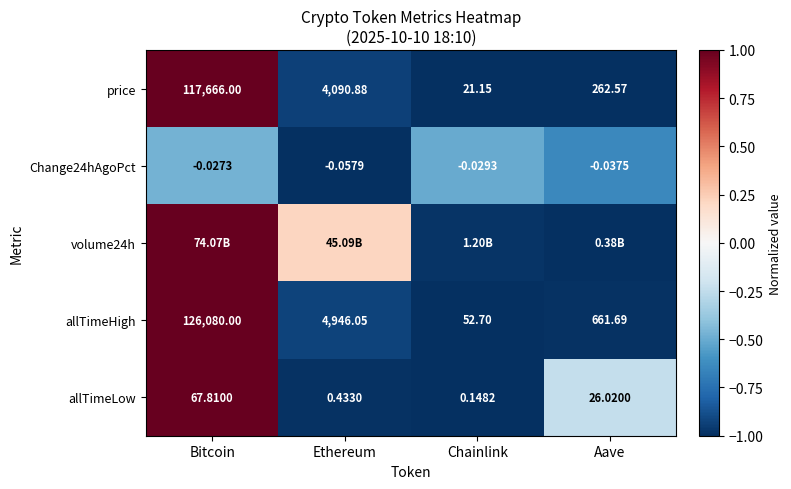

Where is allTimeHigh nearest to the value 63066?

Ethereum